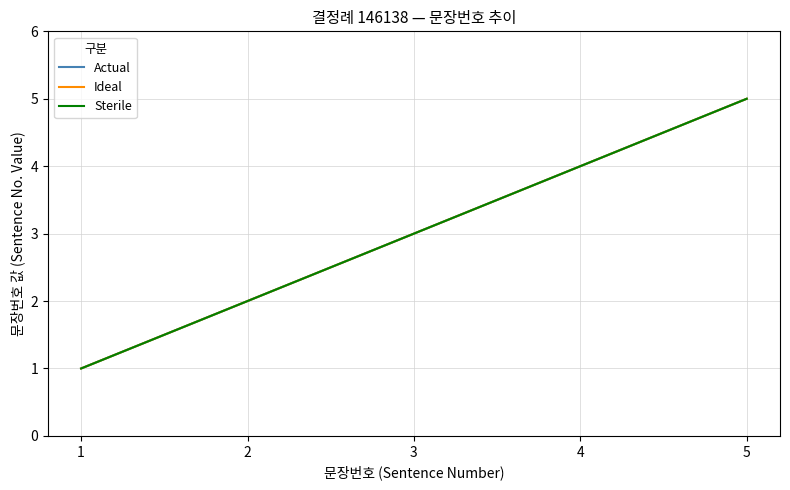

Which series has the largest total across all categories?

Actual